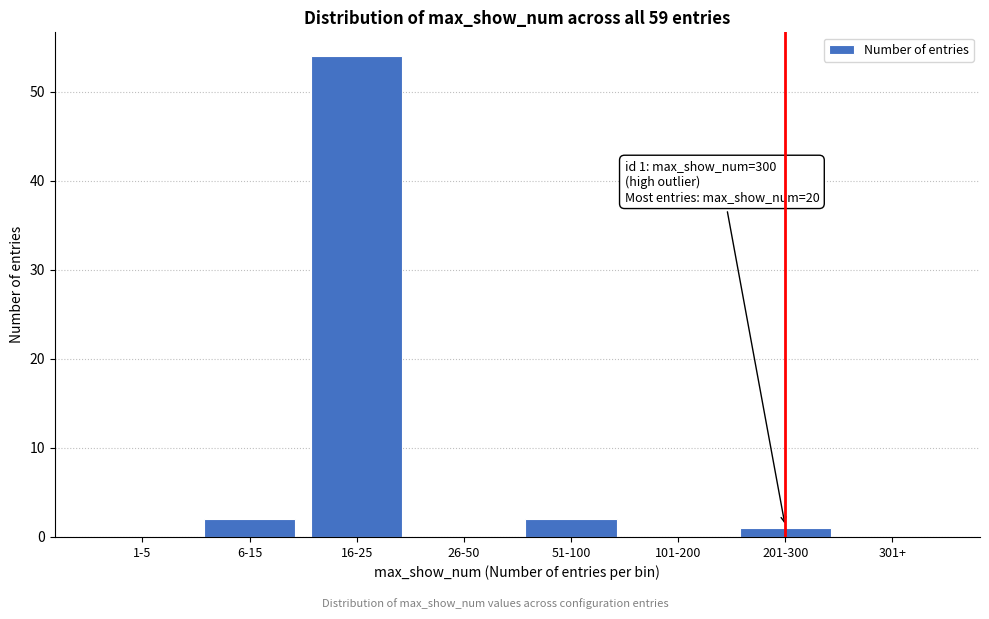

Reading left to right, what are all the values shown in this chart?

1-5=0	6-15=2	16-25=54	26-50=0	51-100=2	101-200=0	201-300=1	301+=0